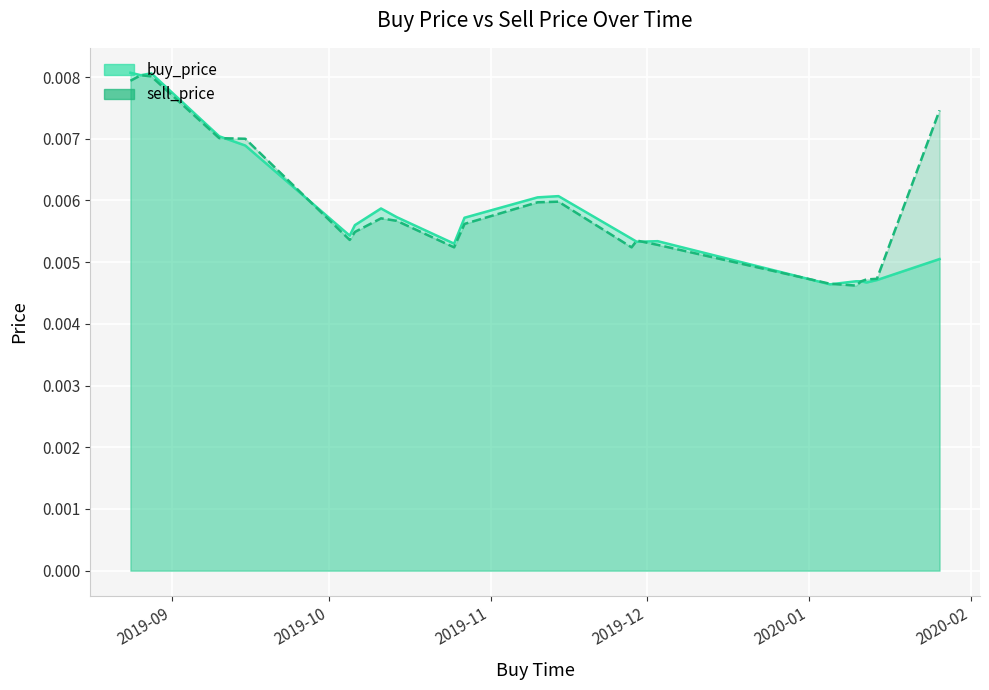

How many interior local peaks does the sell_price series have?

4